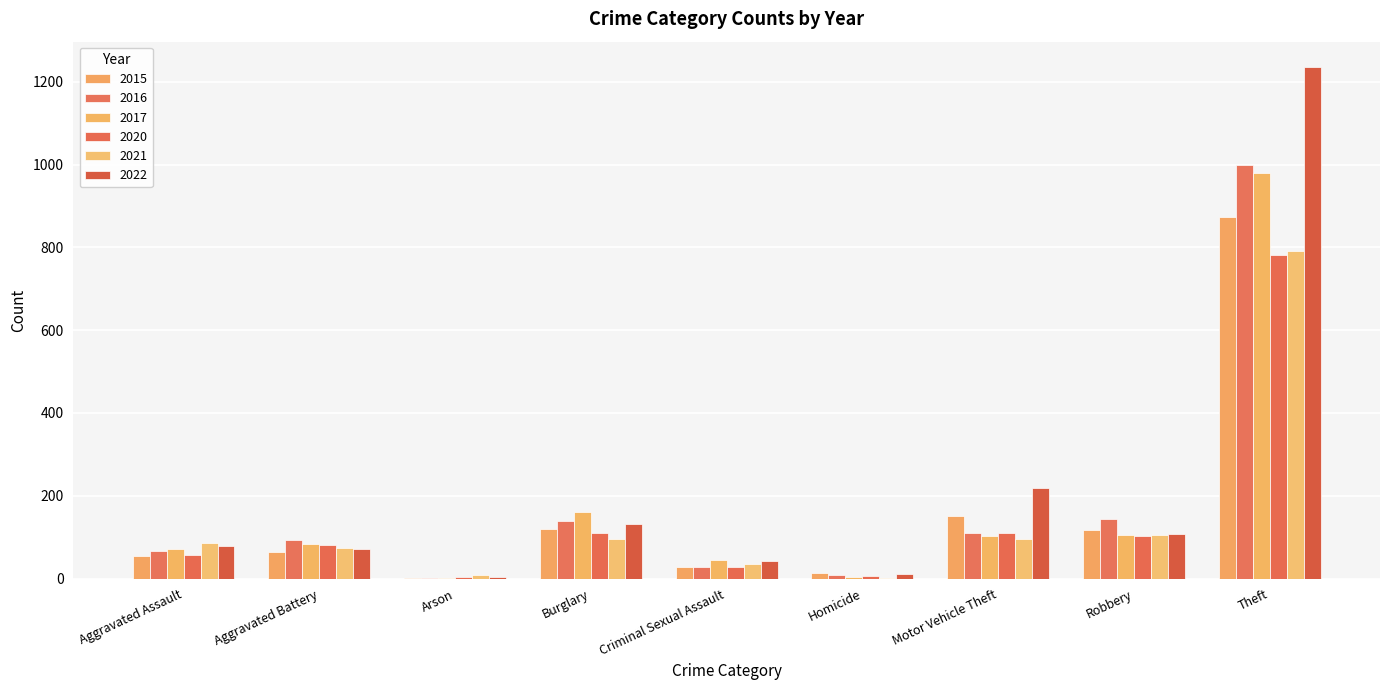

Which has a higher value, Aggravated Assault or Criminal Sexual Assault?

Aggravated Assault